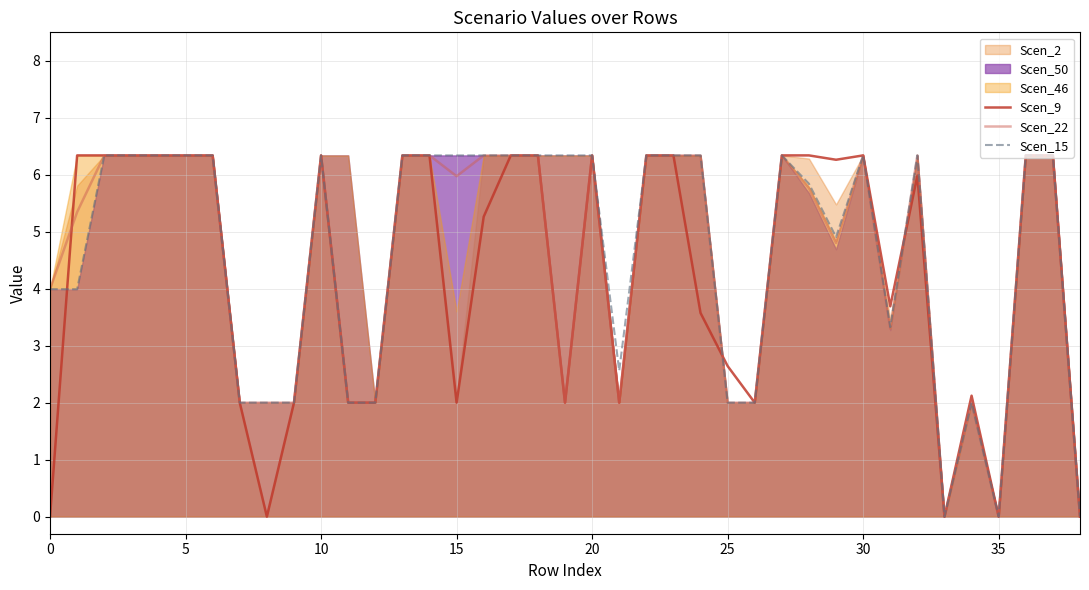

How many interior local peaks does the Scen_15 series have?

5